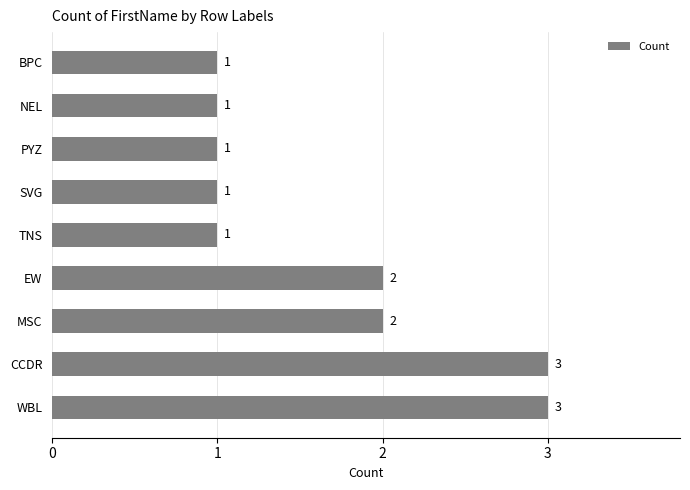

How many values are between 1 and 2?

7